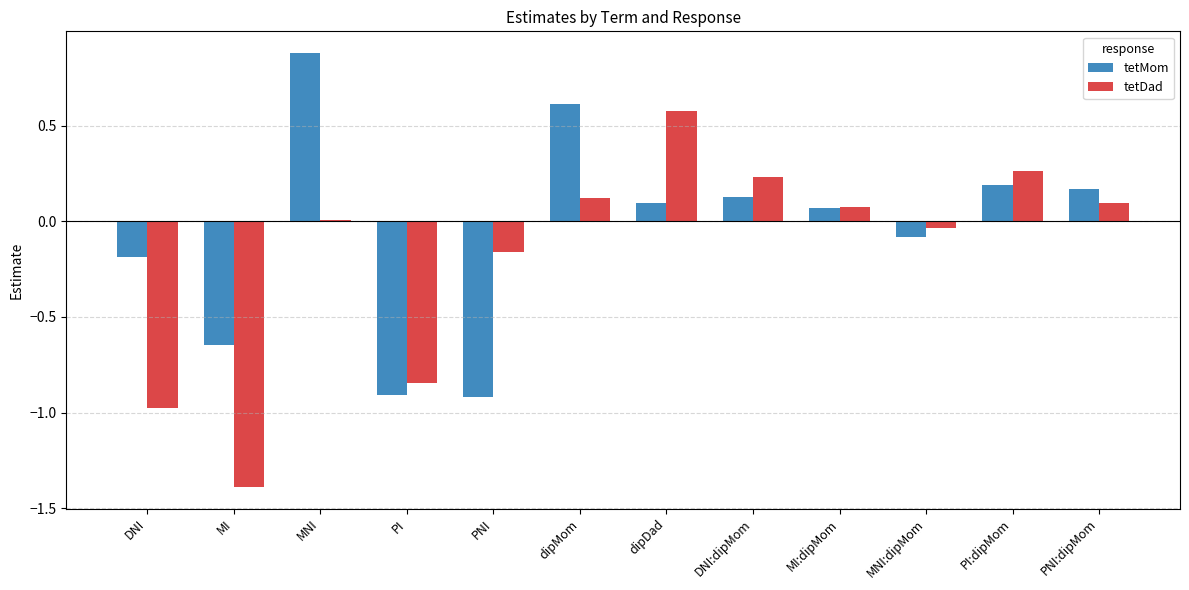

What is the label of the 12th bar from the left?

PNI:dipMom